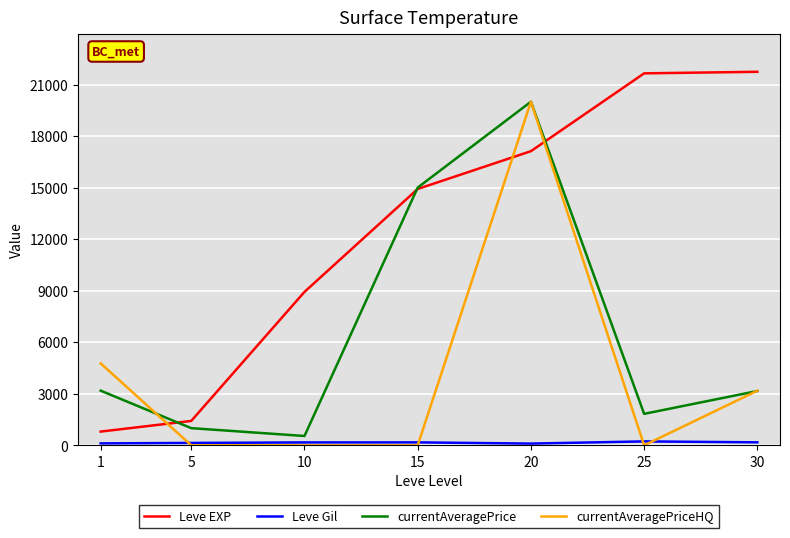

Which series has the largest total across all categories?

Leve EXP